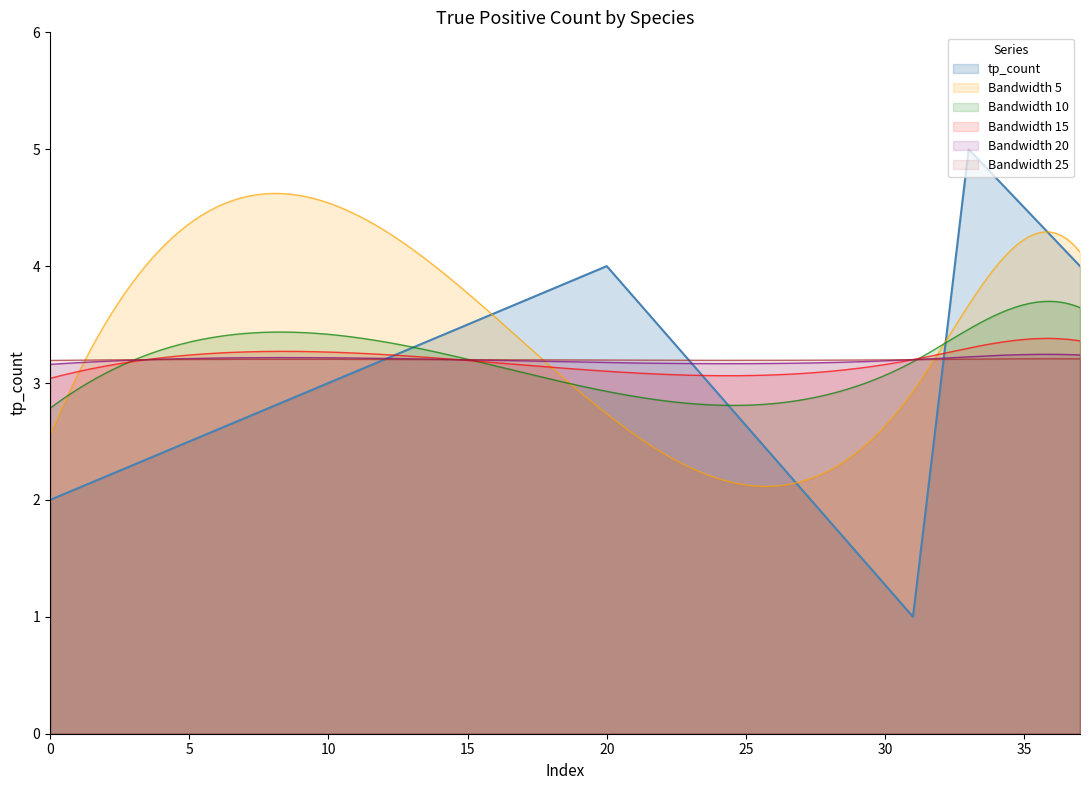

What is the value of the 4th point from the left?

5